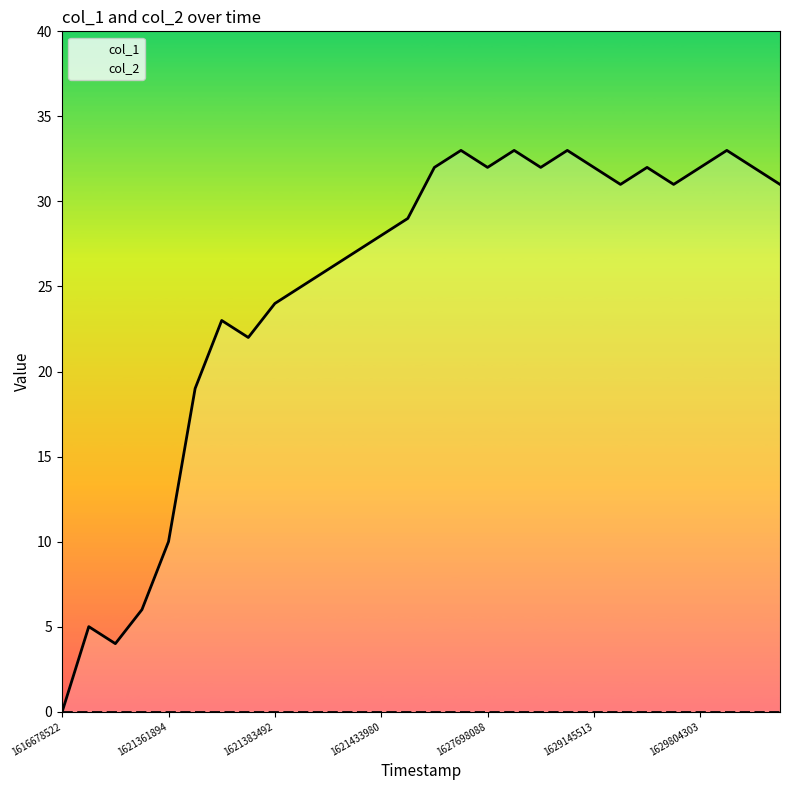

Reading left to right, what are all the values shown in this chart?

1616678522=0	1621351130=5	1621354678=4	1621358297=6	1621361894=10	1621365544=19	1621369117=23	1621372744=22	1621383492=24	1621387103=25	1621390737=26	1621423198=27	1621433980=28	1621437551=29	1621441086=32	1621448297=33	1627698088=32	1627903341=33	1628562228=32	1628699134=33	1629145513=32	1629224683=31	1629728882=32	1629771951=31	1629804303=32	1629829529=33	1629984533=32	1630020627=31